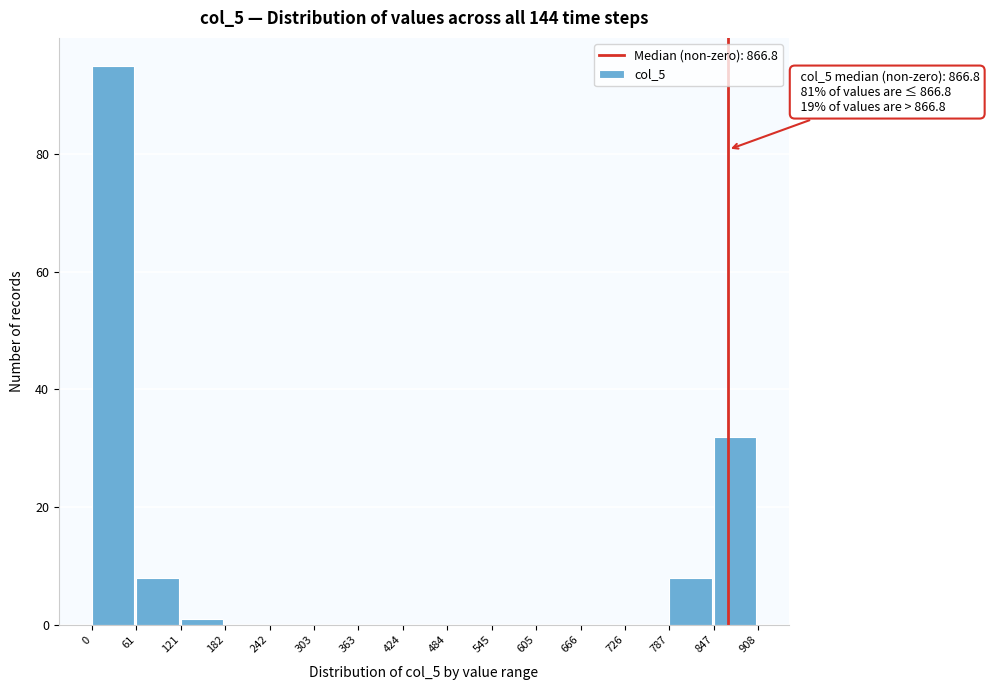

Which range on the x-axis has the tallest bar?

0 to 61